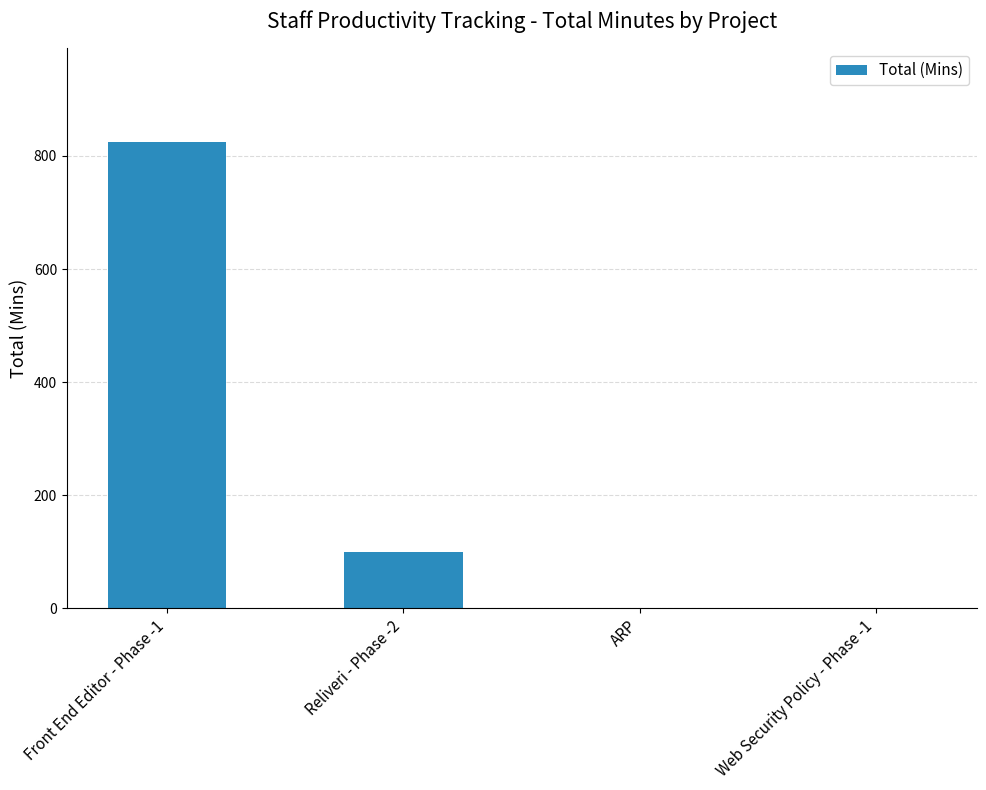

Are the bars horizontal?

No